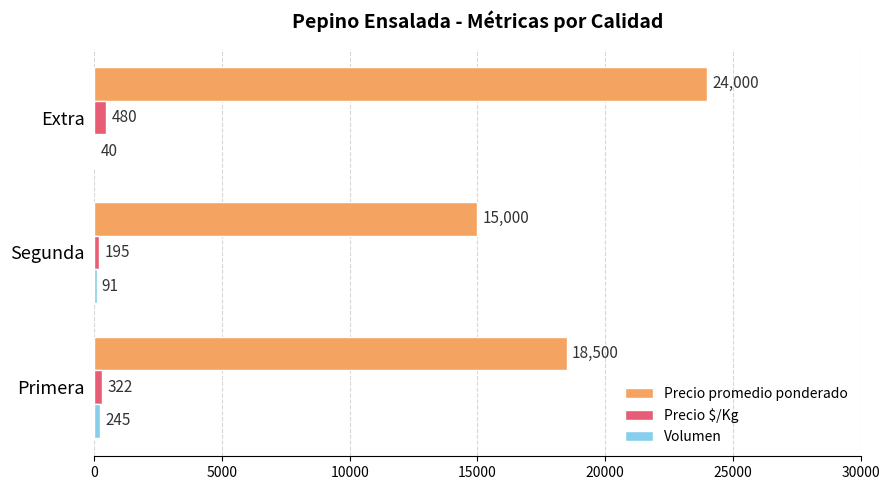

The Precio $/Kg series shows 480 at Extra. True or false?

True